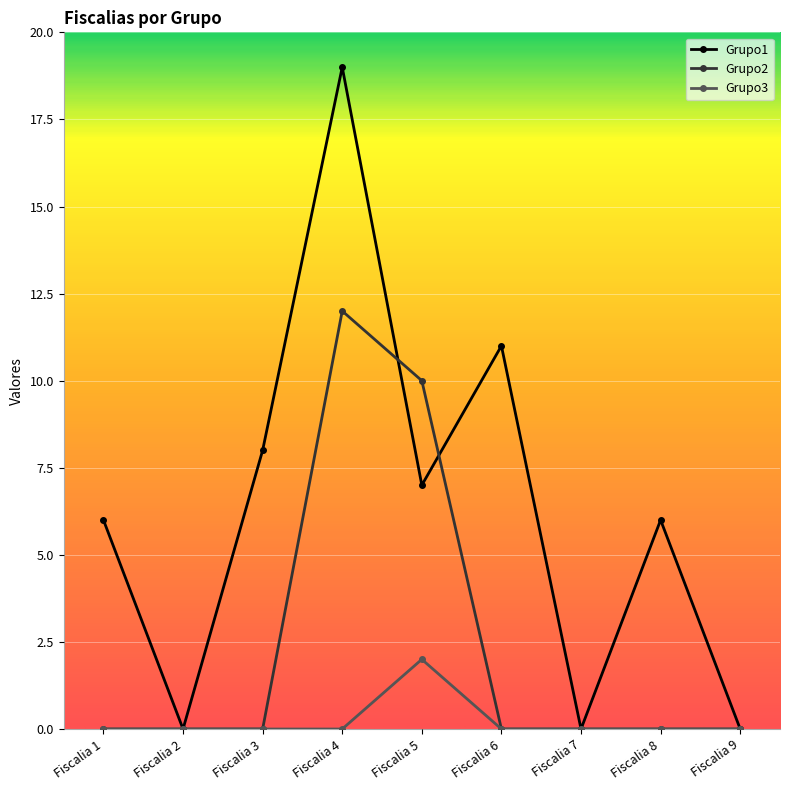

List the series in order of their peak value, lowest first.

Grupo3, Grupo2, Grupo1